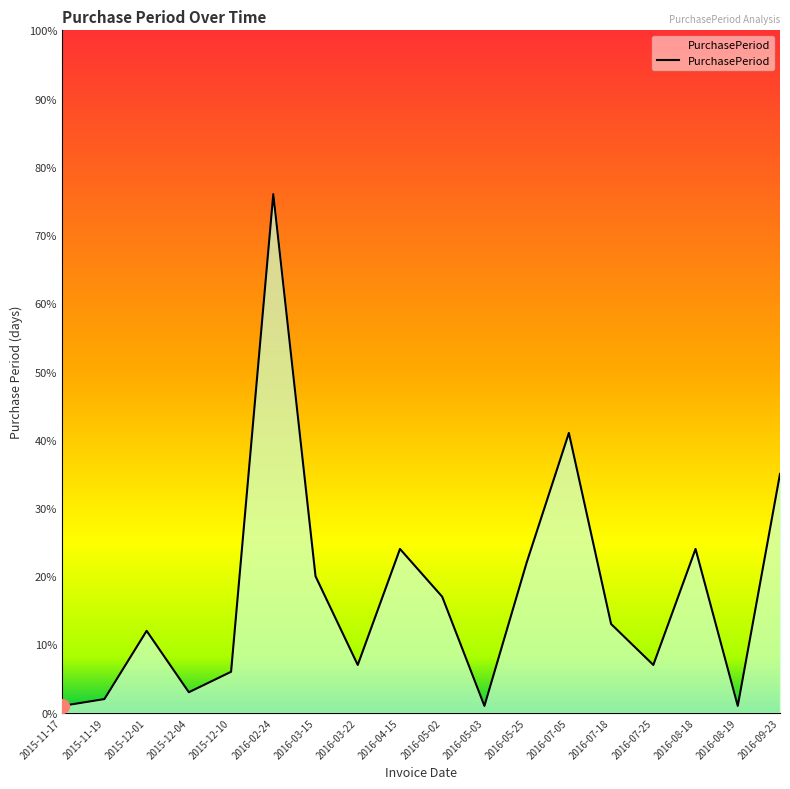

True or false: the data shows 17 at 2016-05-02.

True